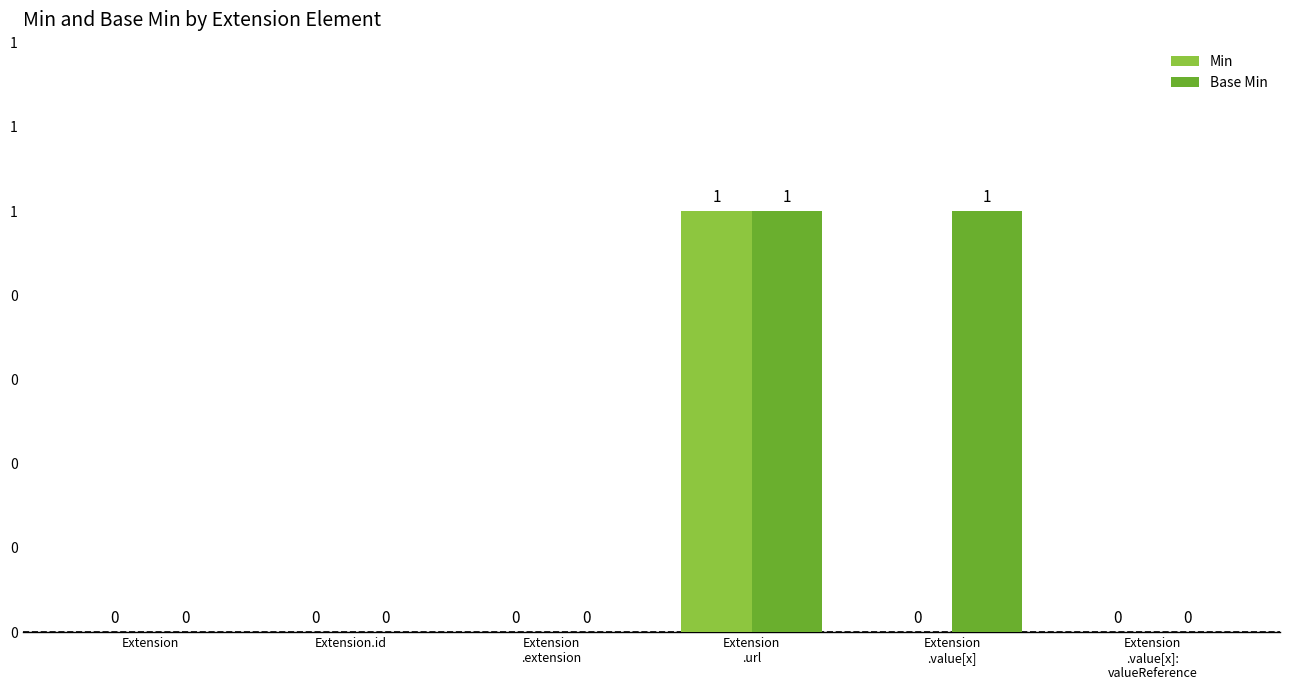

Is it true that Base Min equals -1 at Extension.id?

False